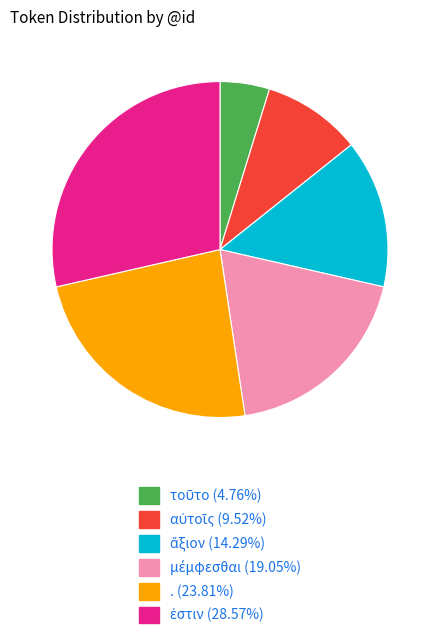

Is there any slice that represents more than half of the pie?

No